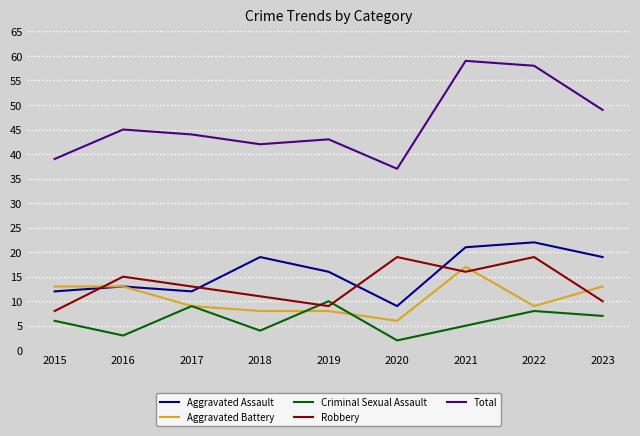

True or false: Aggravated Battery and Robbery intersect in this chart.

True